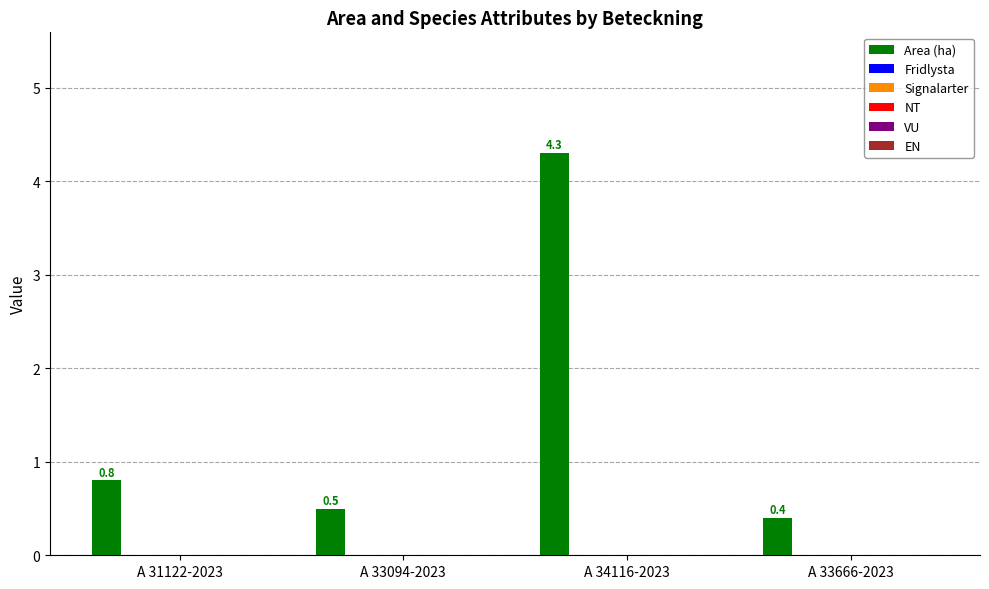

What is the value of the 4th bar from the left?

0.4